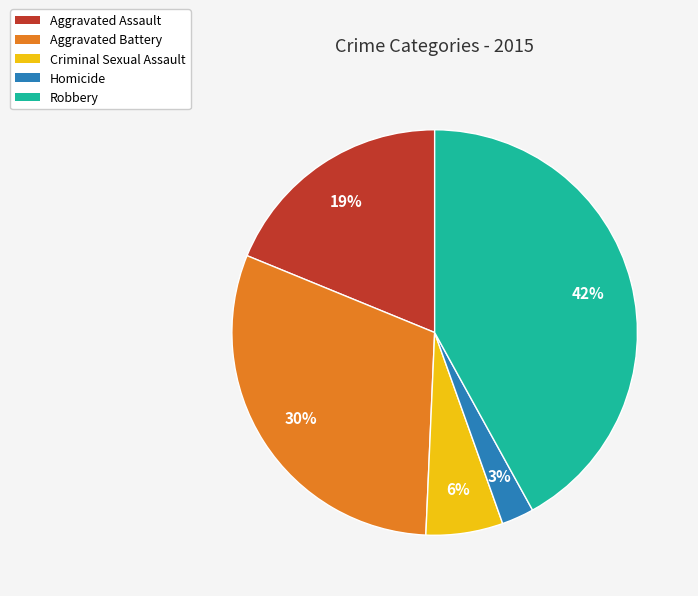

To the nearest percent, what percentage of the pie is Aggravated Battery?

30%